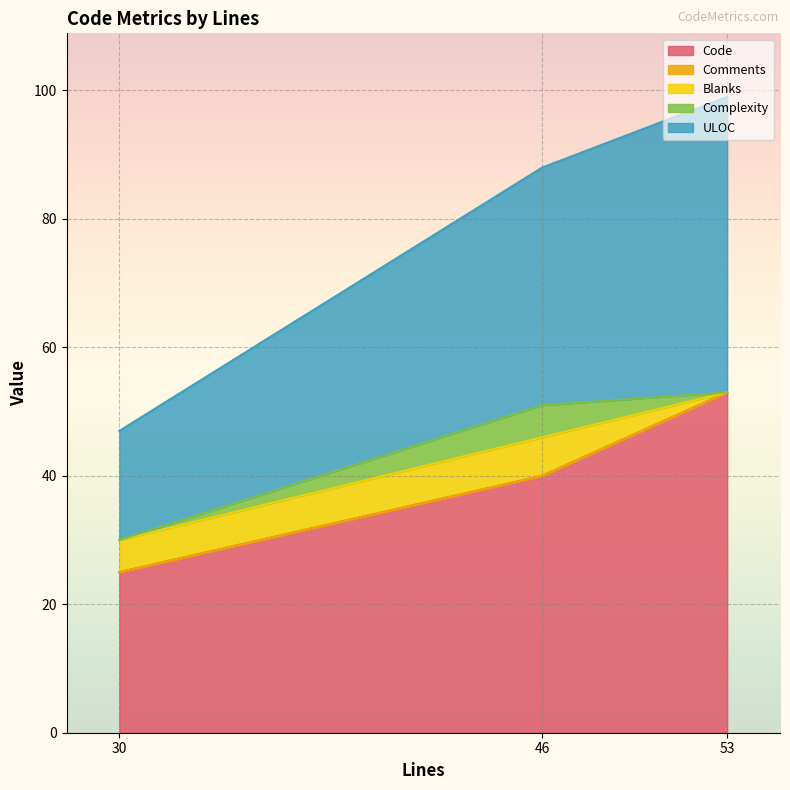

How many lines are shown in the chart?

5